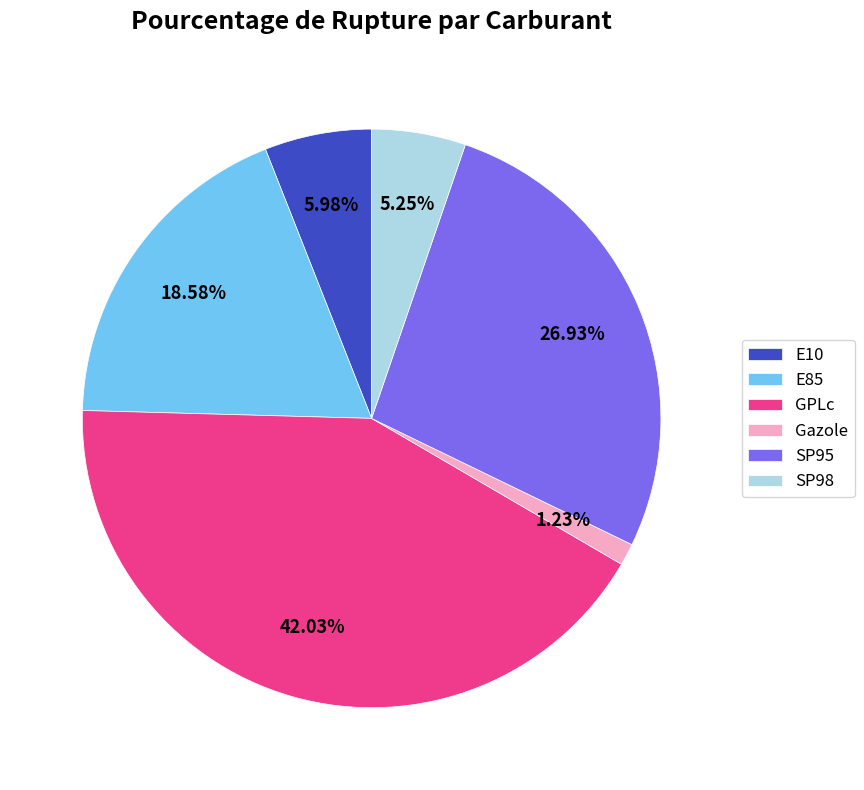

To the nearest percent, what is the difference between the largest and smallest slice percentages?

41%